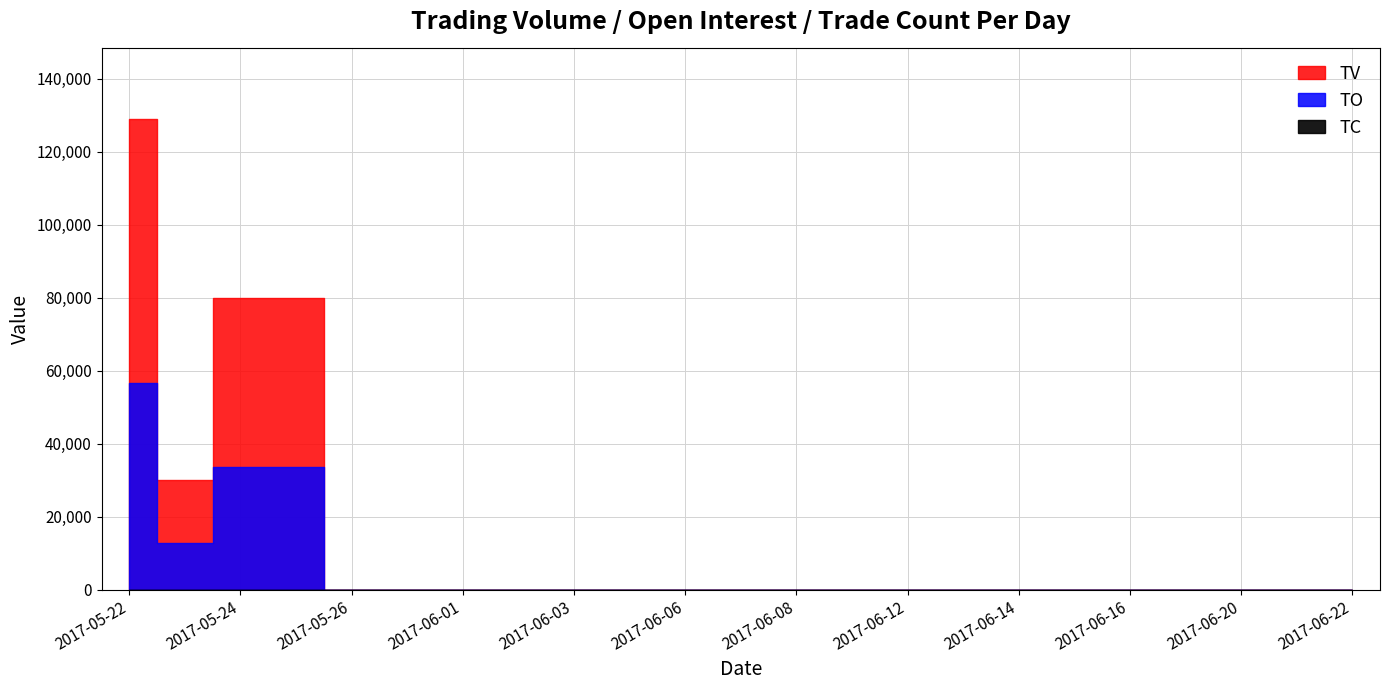

At which category does TV reach its first local valley?

2017-05-23